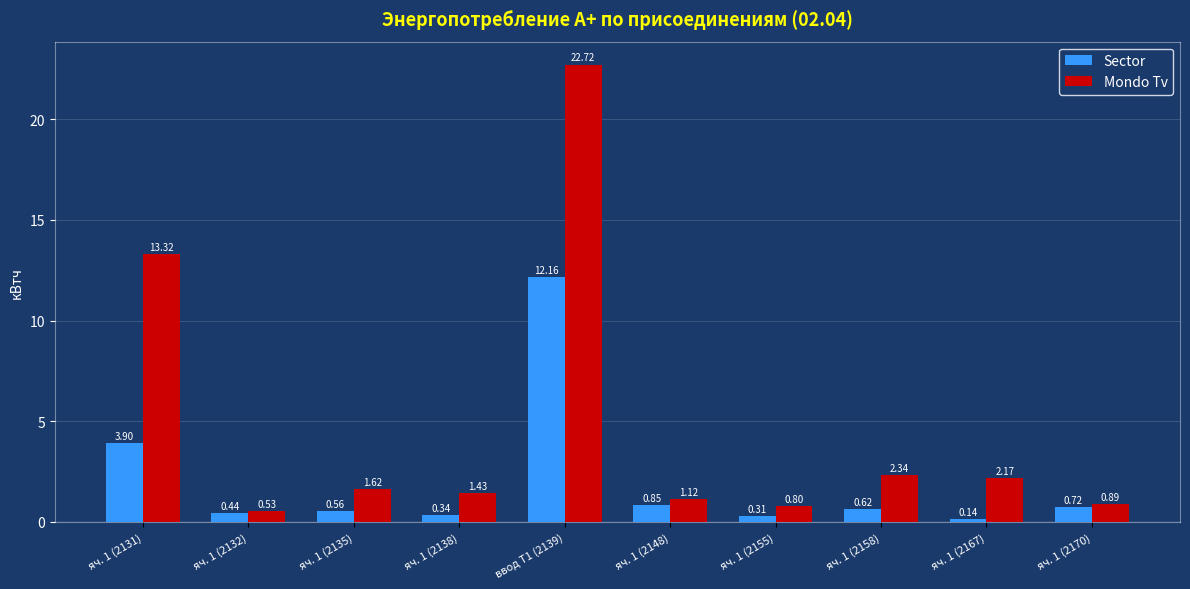

True or false: Mondo Tv has a value of 3.5 at яч. 1 (2158).

False